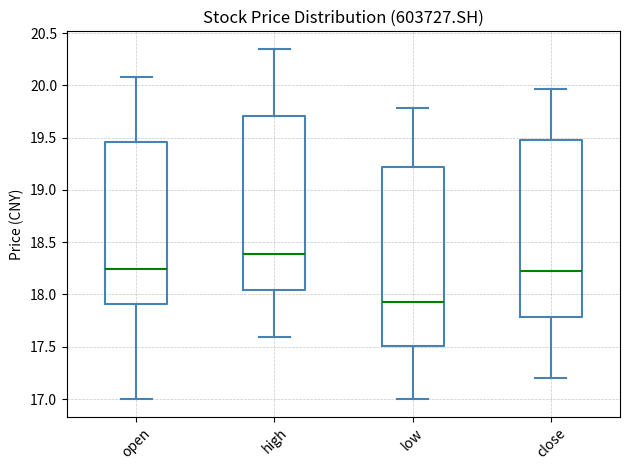

Which box has the lowest median line?

low